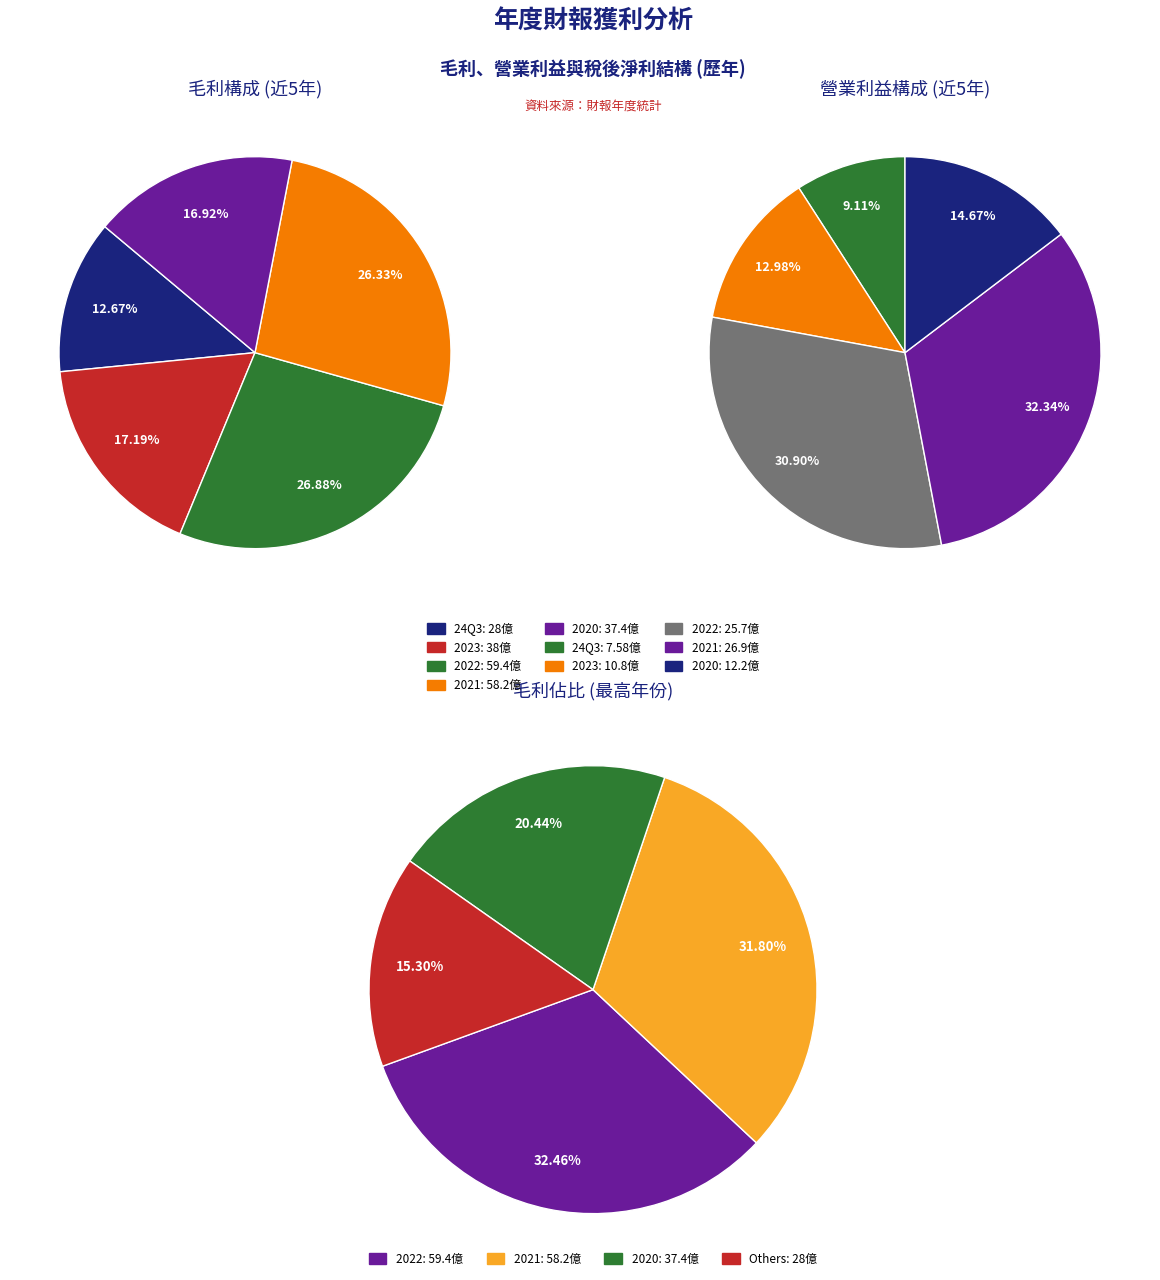

Is there any slice that represents more than half of the pie?

No